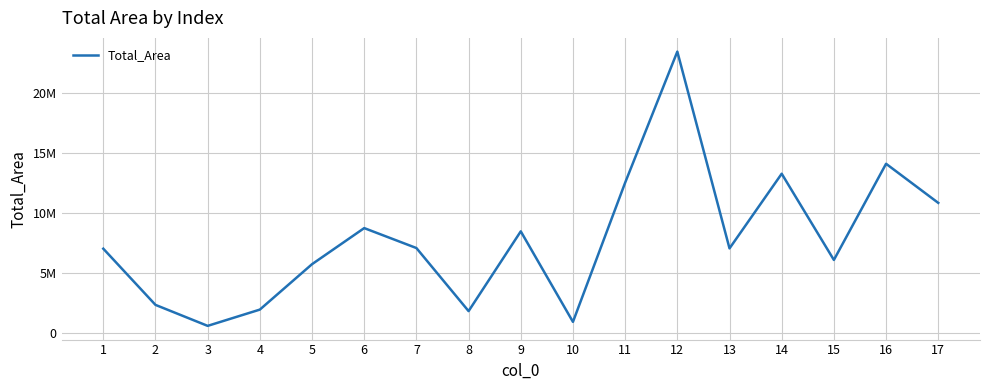

Which category has the highest value across all series?

12